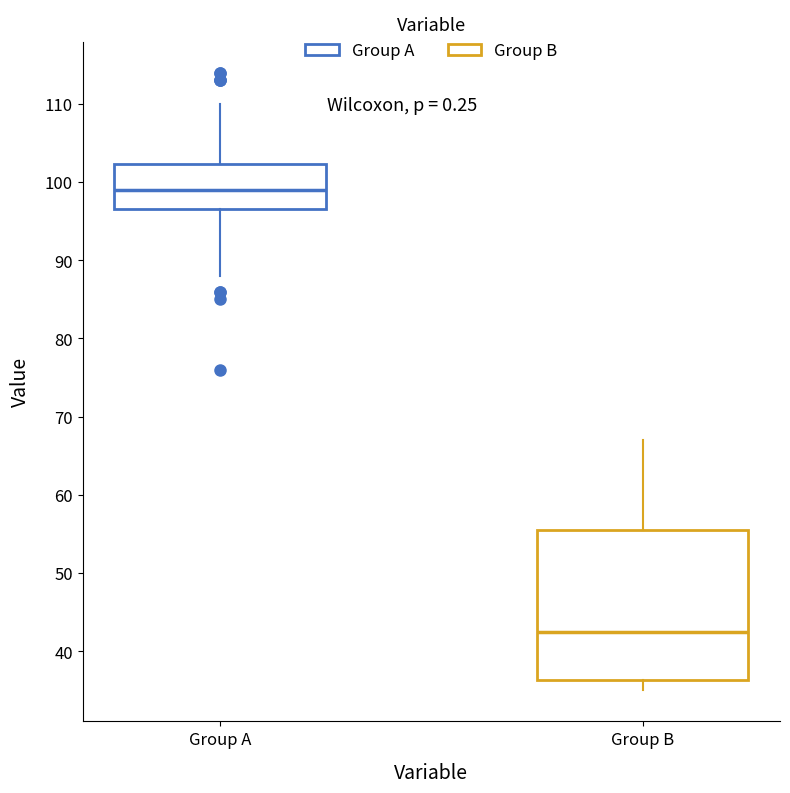

Reading left to right, read every box against the y-axis: the position of its median line, the range the box covers, and the ends of its whiskers. The values are not printed on the chart, so give them approximately, as read against the axis.

Group A: median 99, box 97 to 102, whiskers 88 to 110
Group B: median 43, box 36 to 56, whiskers 35 to 67